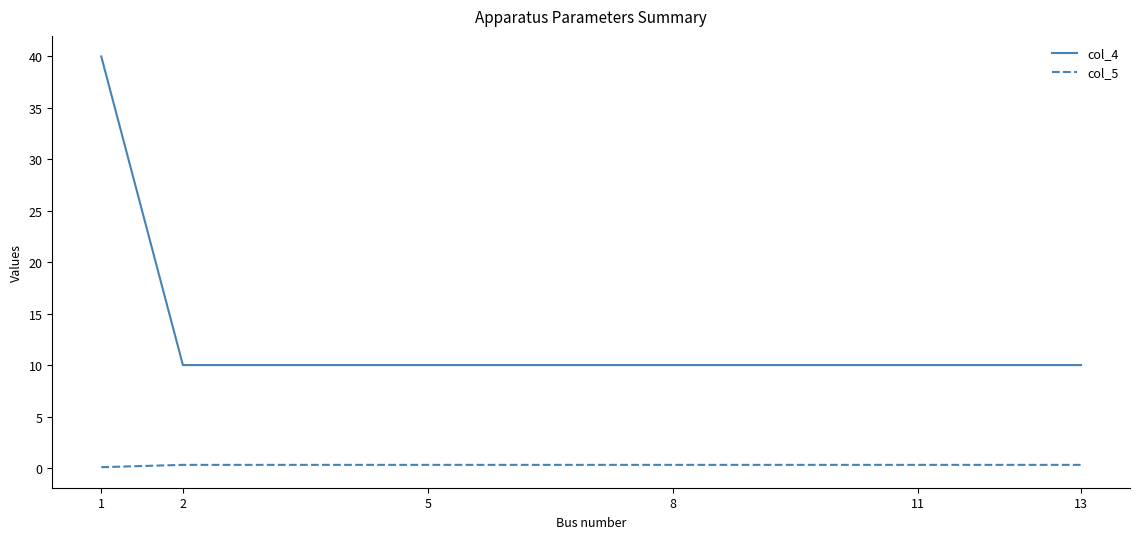

What are all the series names shown in the legend?

col_4, col_5